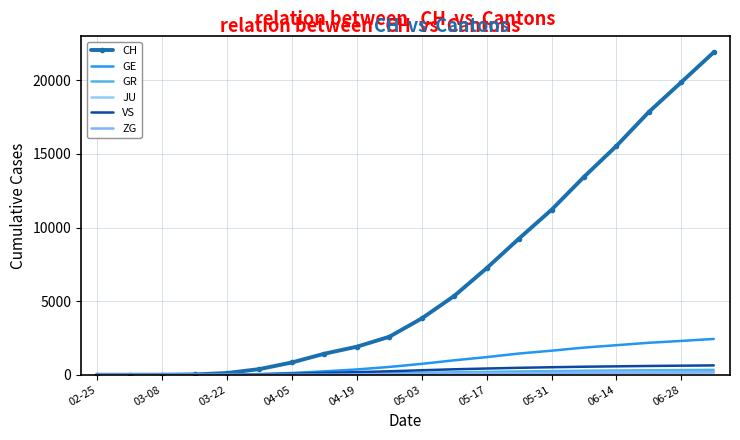

What are all the series names shown in the legend?

CH, GE, GR, JU, VS, ZG